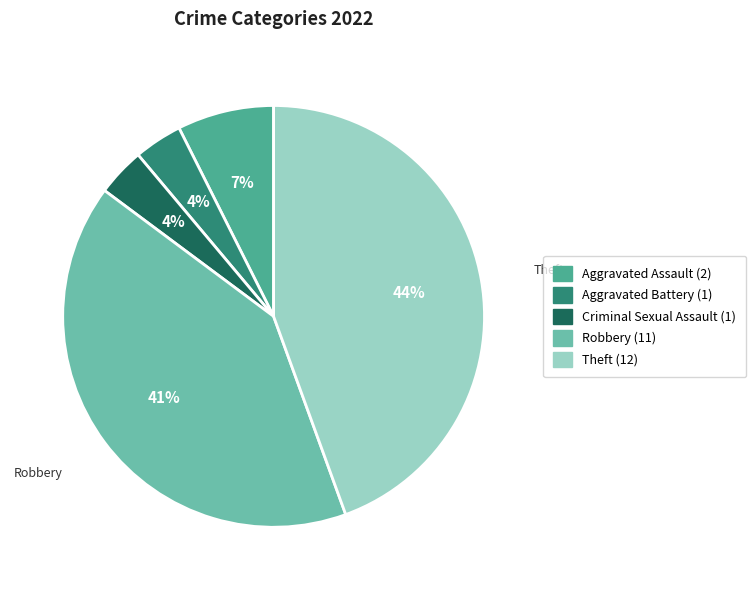

Does any single category account for the majority?

No